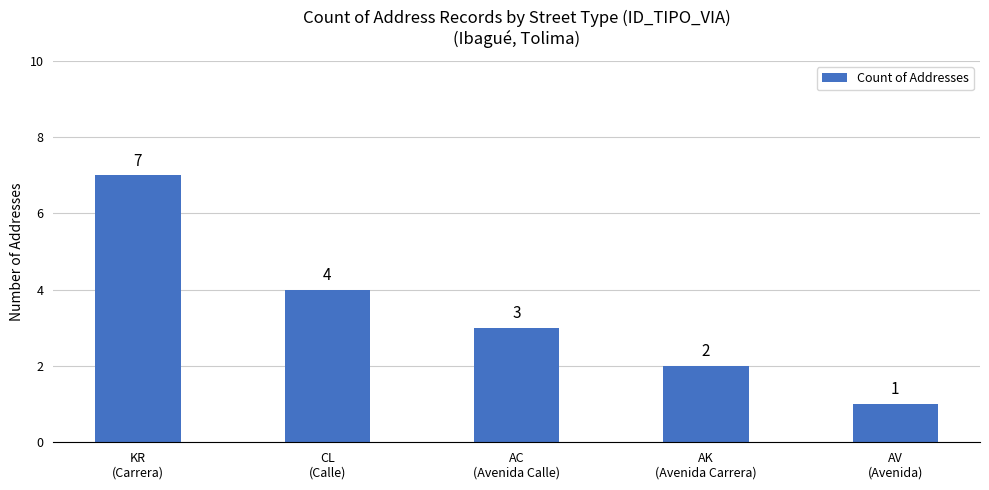

Rank the categories by value from lowest to highest.

AV
(Avenida), AK
(Avenida Carrera), AC
(Avenida Calle), CL
(Calle), KR
(Carrera)